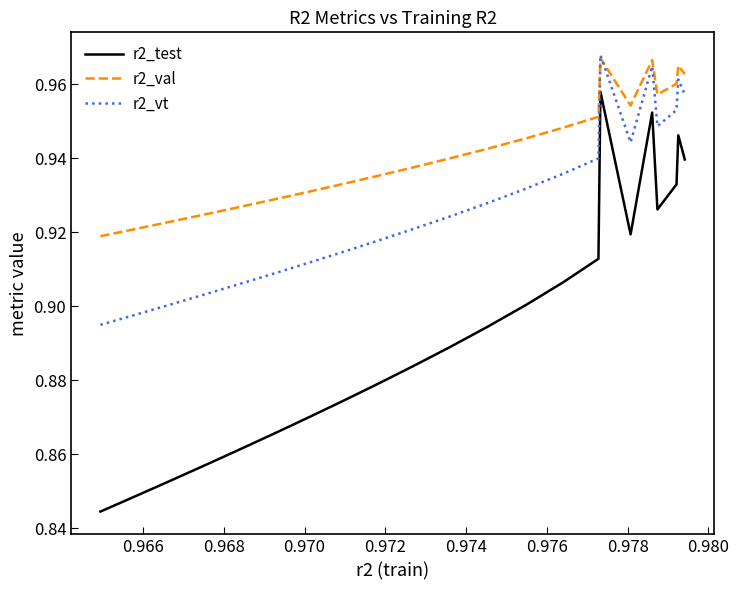

List the series in order of their overall mean, highest first.

r2_val, r2_vt, r2_test